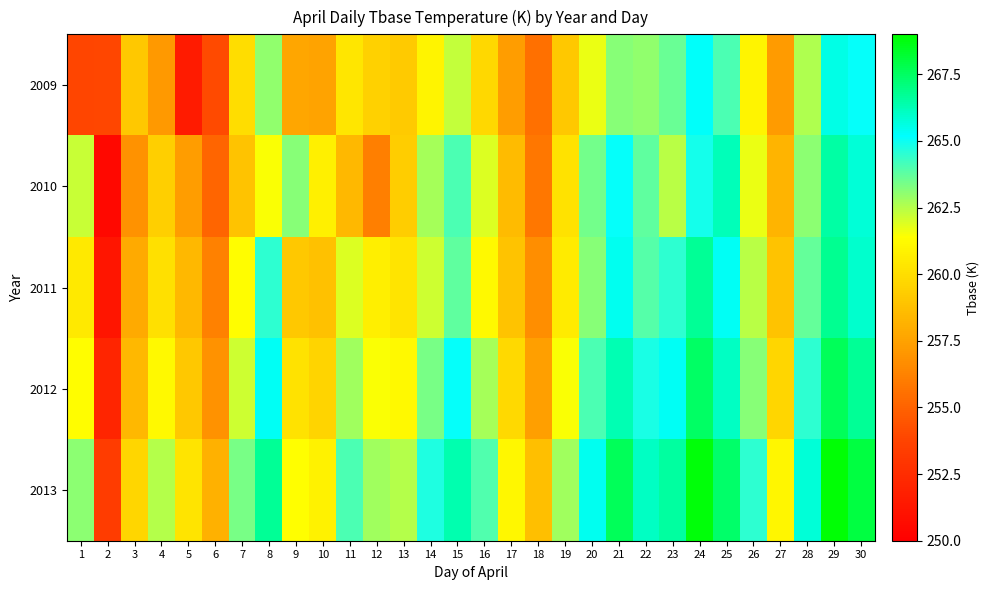

Reading left to right, what are all the values shown in this chart?

2009: 1=253.8	2=253.9	3=259.1	4=257.2	5=251.5	6=254.0	7=260.0	8=263.0	9=257.7	10=257.6	11=260.4	12=259.4	13=259.2	14=260.9	15=262.2	16=259.8	17=257.3	18=255.5	19=259.1	20=261.7	21=263.2	22=263.0	23=263.6	24=265.2	25=264.1	26=260.9	27=257.2	28=262.6	29=265.5	30=265.1
2010: 1=262.2	2=250.5	3=256.9	4=259.4	5=257.3	6=255.1	7=258.9	8=261.5	9=263.2	10=260.8	11=258.4	12=256.1	13=259.3	14=262.7	15=264.1	16=261.9	17=258.6	18=255.8	19=260.2	20=263.5	21=265.1	22=263.8	23=262.4	24=264.9	25=266.2	26=261.7	27=258.3	28=263.1	29=266.5	30=265.8
2011: 1=260.5	2=251.2	3=257.8	4=260.1	5=258.4	6=256.2	7=261.3	8=264.5	9=259.1	10=258.8	11=261.9	12=260.7	13=260.3	14=262.1	15=263.8	16=261.2	17=258.9	18=256.7	19=260.6	20=263.2	21=265.4	22=263.9	23=264.5	24=266.7	25=265.3	26=262.4	27=258.9	28=263.7	29=266.8	30=265.9
2012: 1=261.3	2=252.1	3=258.4	4=261.2	5=259.1	6=256.9	7=262.1	8=265.3	9=260.2	10=259.6	11=262.8	12=261.5	13=261.2	14=263.4	15=265.1	16=262.7	17=259.8	18=257.4	19=261.5	20=264.1	21=266.3	22=264.8	23=265.3	24=267.5	25=266.1	26=263.2	27=259.7	28=264.5	29=267.6	30=266.7
2013: 1=263.1	2=253.4	3=259.7	4=262.5	5=260.3	6=258.1	7=263.4	8=266.7	9=261.4	10=260.9	11=264.1	12=262.8	13=262.5	14=264.7	15=266.4	16=264.0	17=261.1	18=258.7	19=262.8	20=265.4	21=267.6	22=266.1	23=266.6	24=268.8	25=267.4	26=264.5	27=261.0	28=265.8	29=268.9	30=268.0